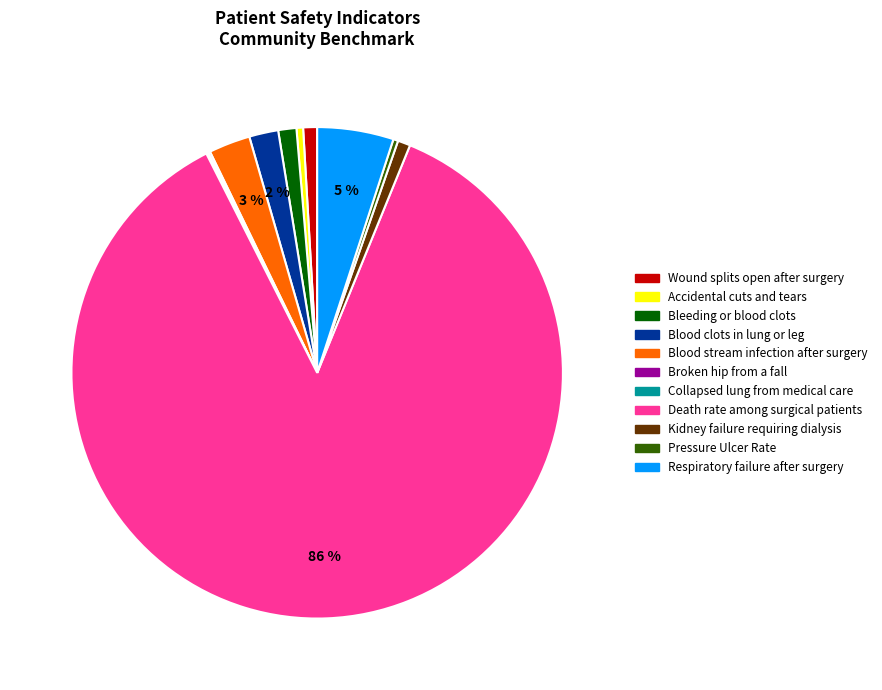

To the nearest percent, what is the combined percentage of Accidental cuts and tears and Wound splits open after surgery?

1%